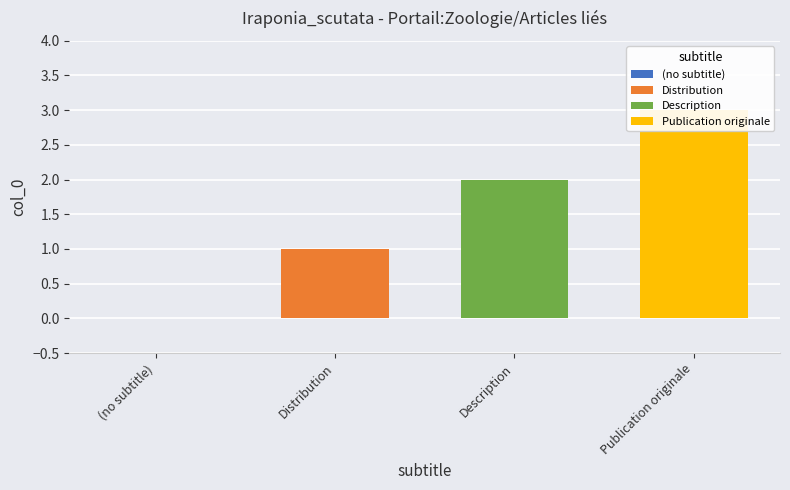

Count the values in the range 1 to 3.

3